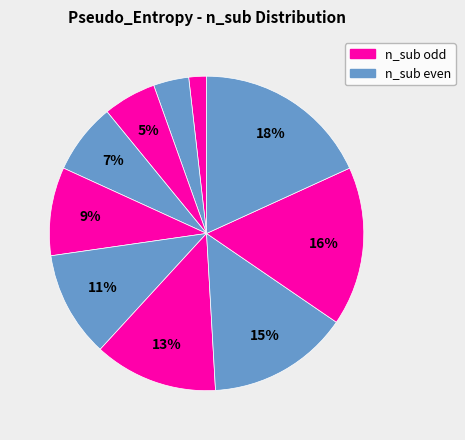

Count the number of slices in the pie.

10